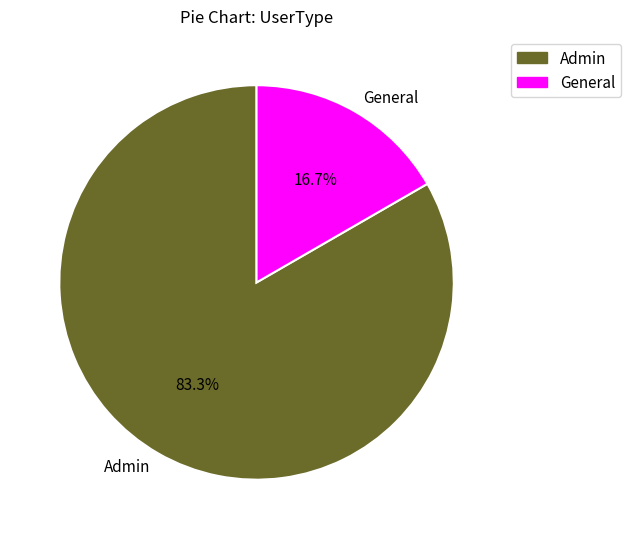

To the nearest percent, what is the difference between the largest and smallest slice percentages?

67%